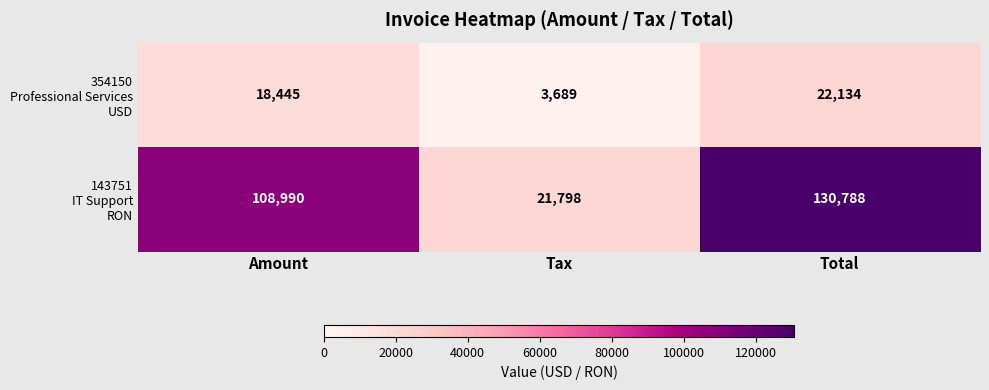

What is the spread (max minus min) of values at Tax?

18109